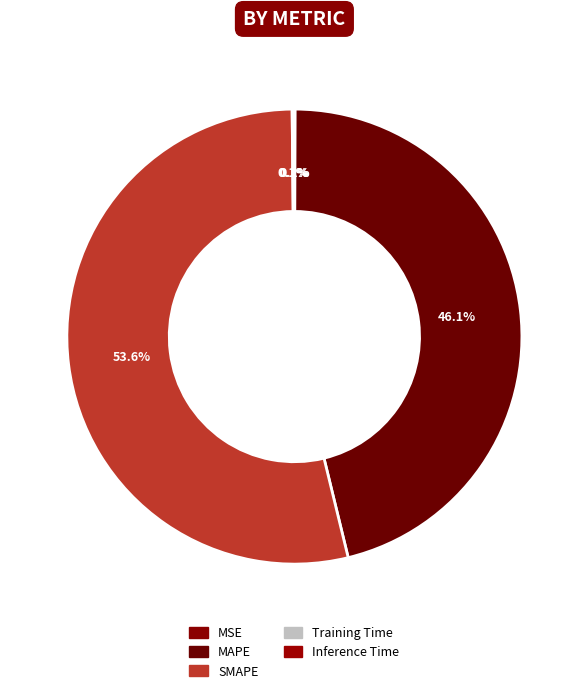

Which category has the smallest portion of the pie?

MSE